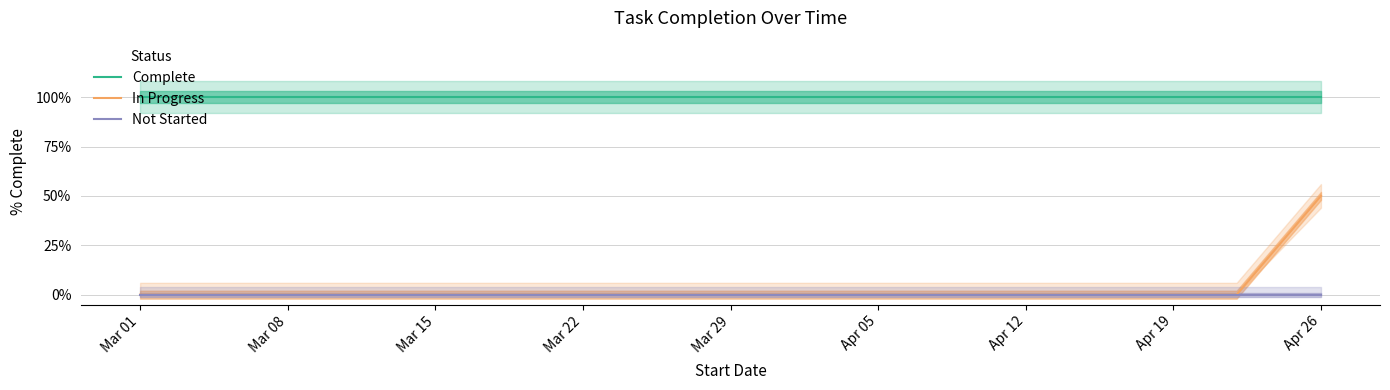

How many lines are shown in the chart?

3